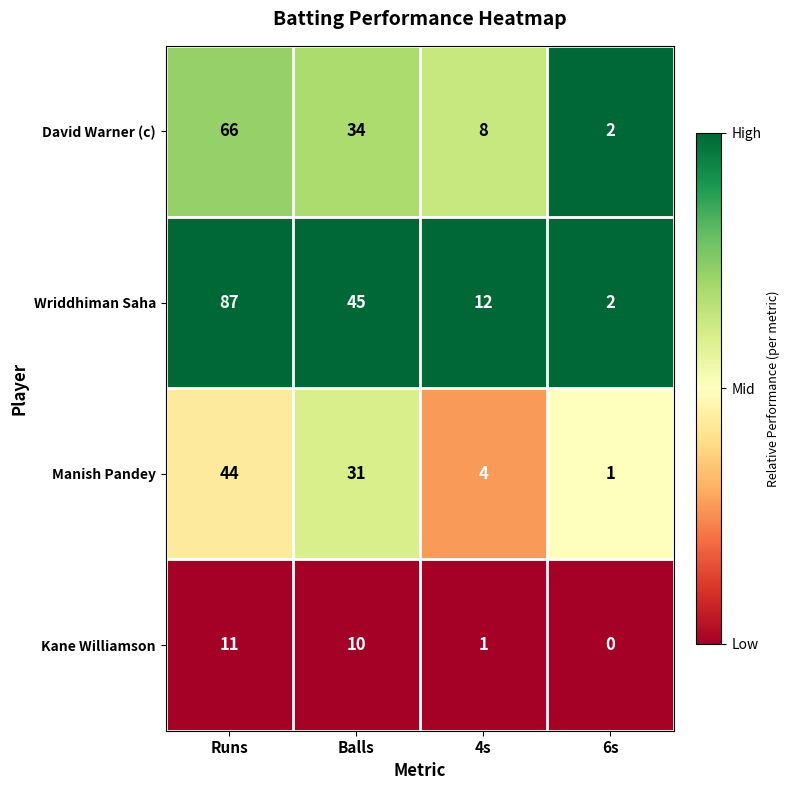

At which category is the sum across all series the highest?

Runs